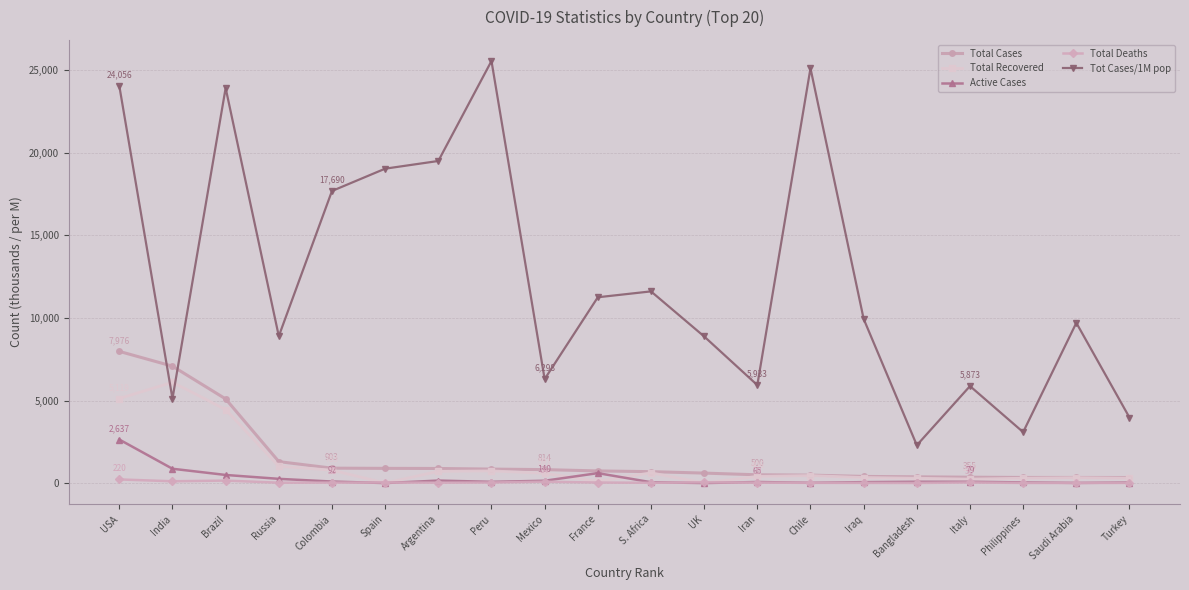

Between Colombia and Italy, which series saw the biggest shift?

Tot Cases/1M pop